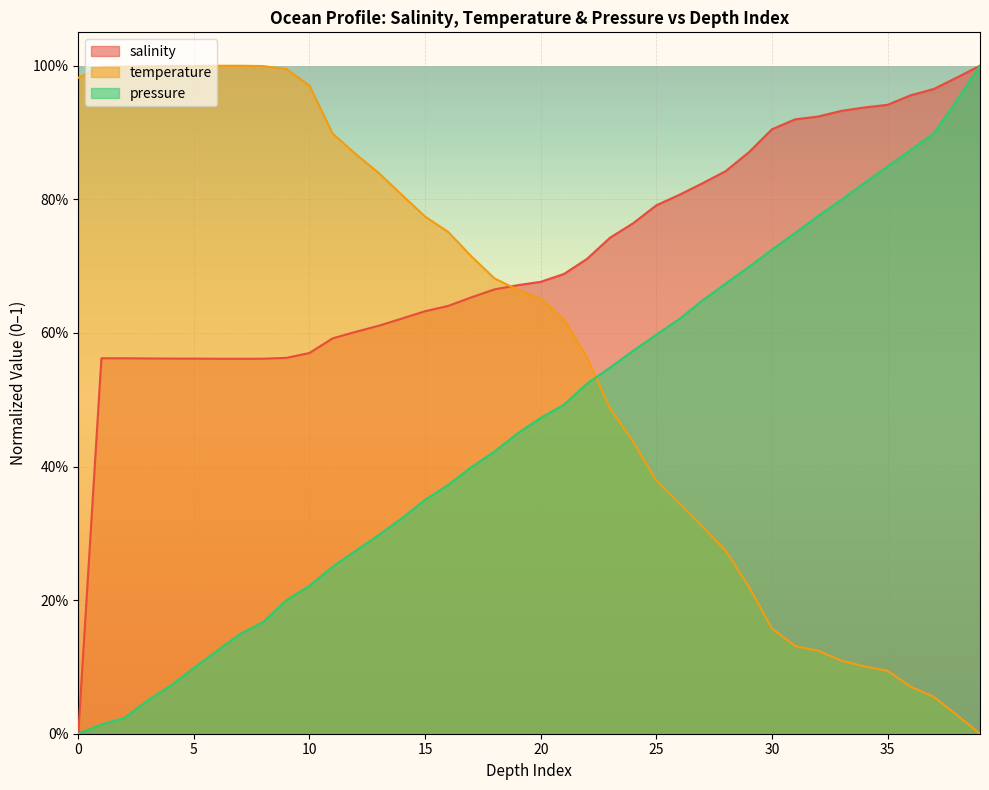

What is the difference between the pressure values at 15 and 23?

0.2